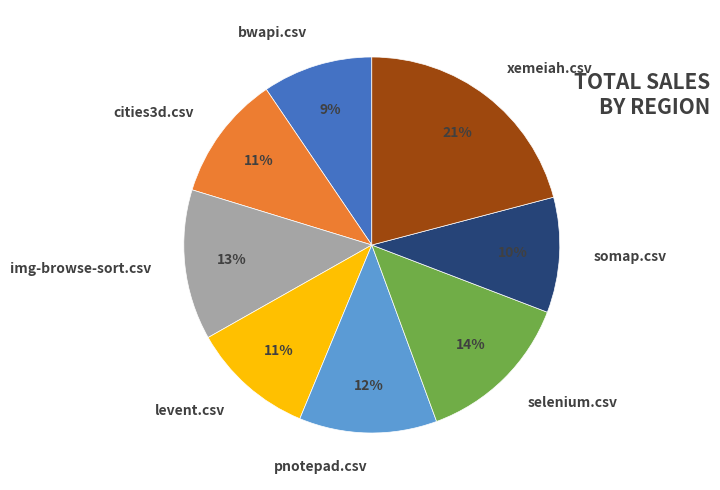

To the nearest percent, what portion does img-browse-sort.csv represent?

13%